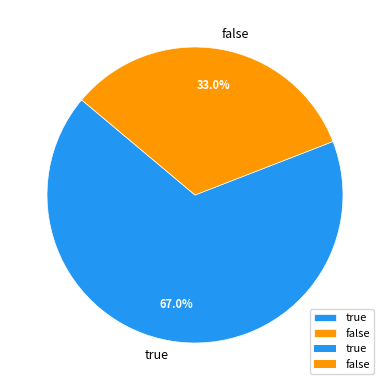

How many slices are in this pie chart?

2